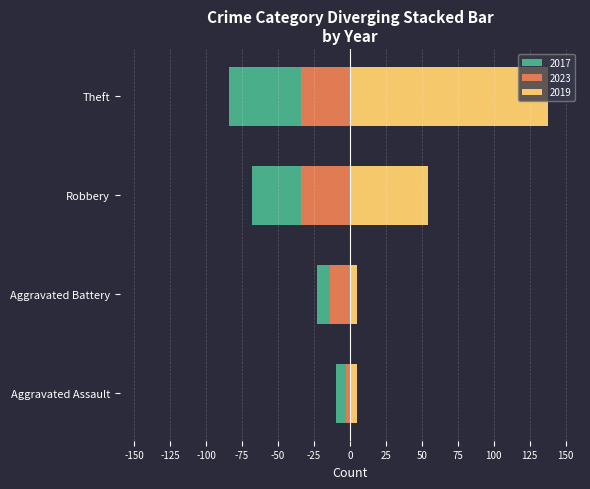

What is the sum of the 2017 values at Aggravated Battery and Robbery?

-43